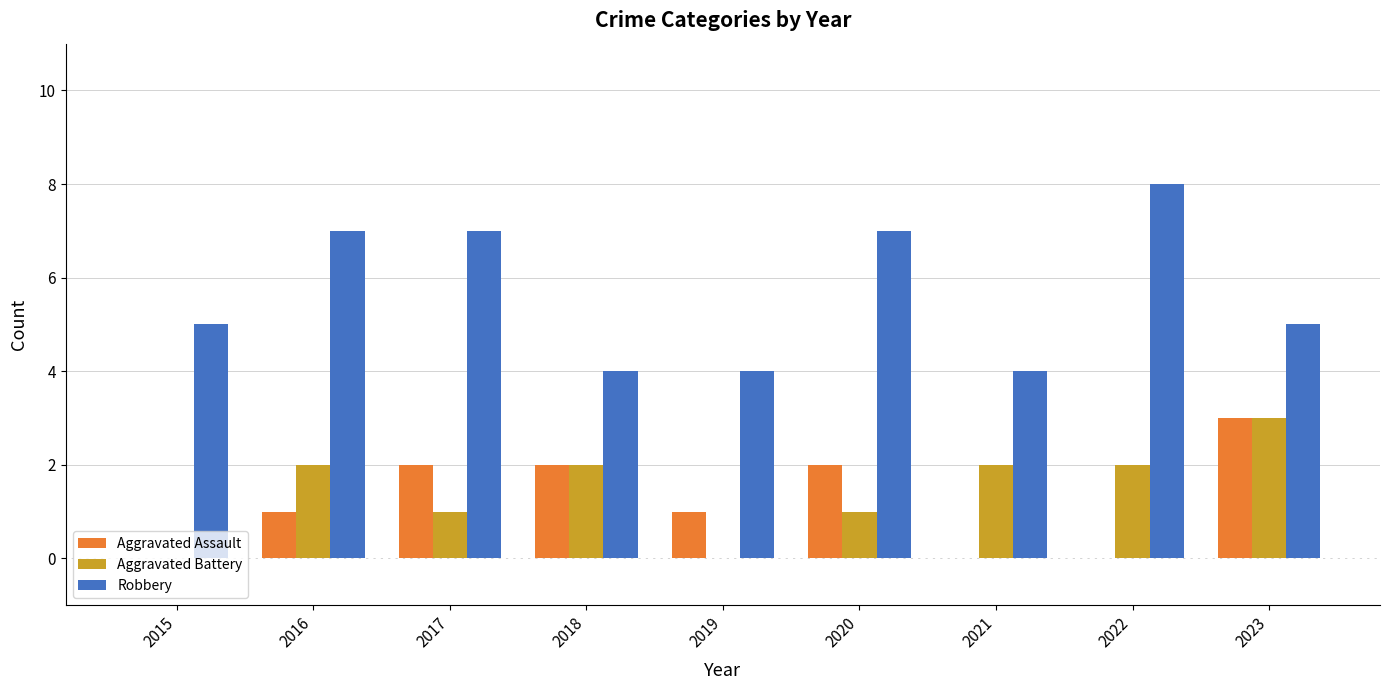

What is the maximum value shown in the chart?

8